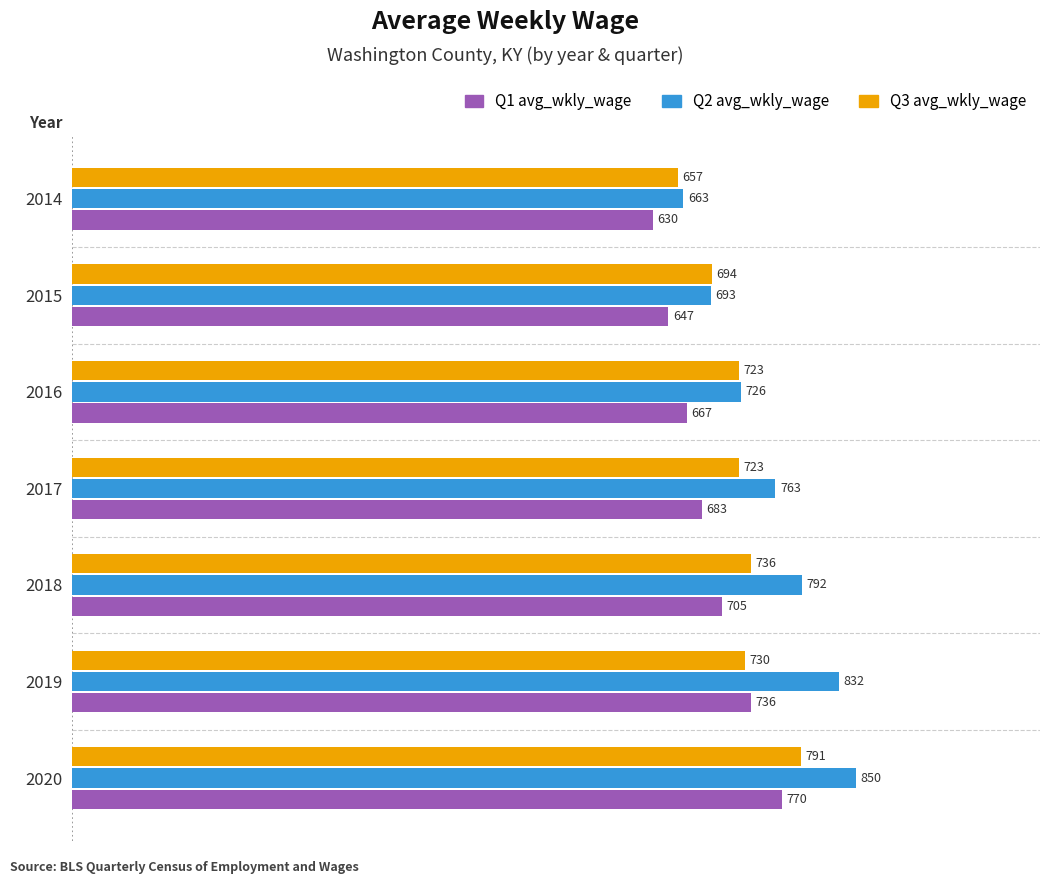

What is the spread (max minus min) of values at 2019?

102